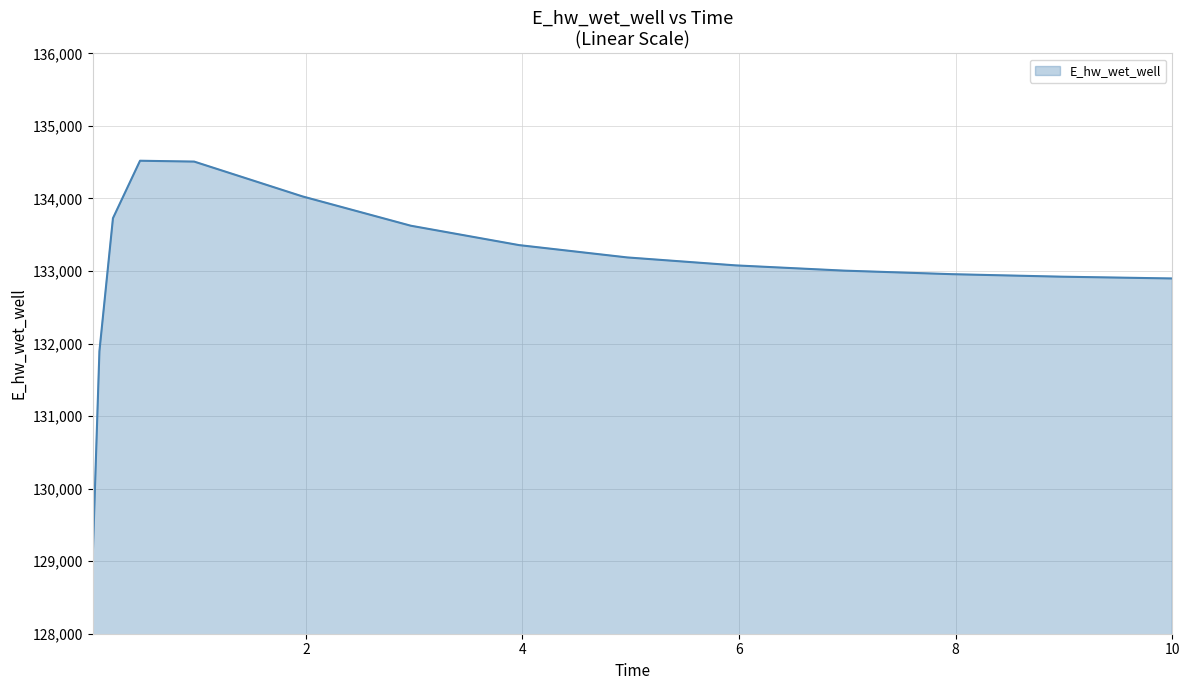

What is the difference between the maximum and minimum values?

5489.9